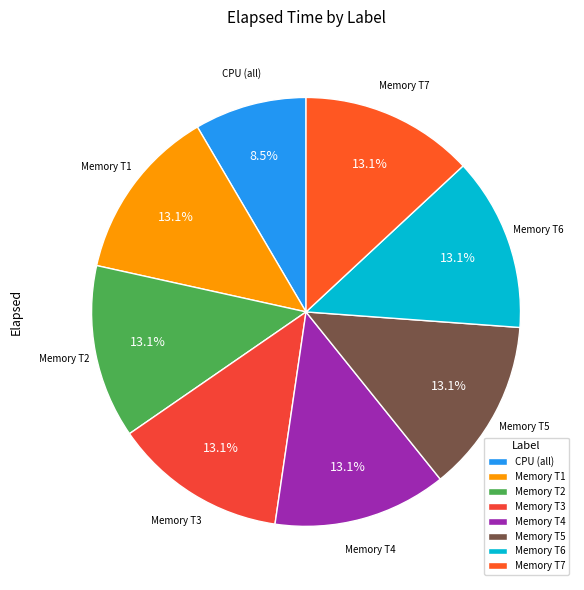

Approximately how many times larger is the value at Memory T7 compared to Memory T2?

1.0